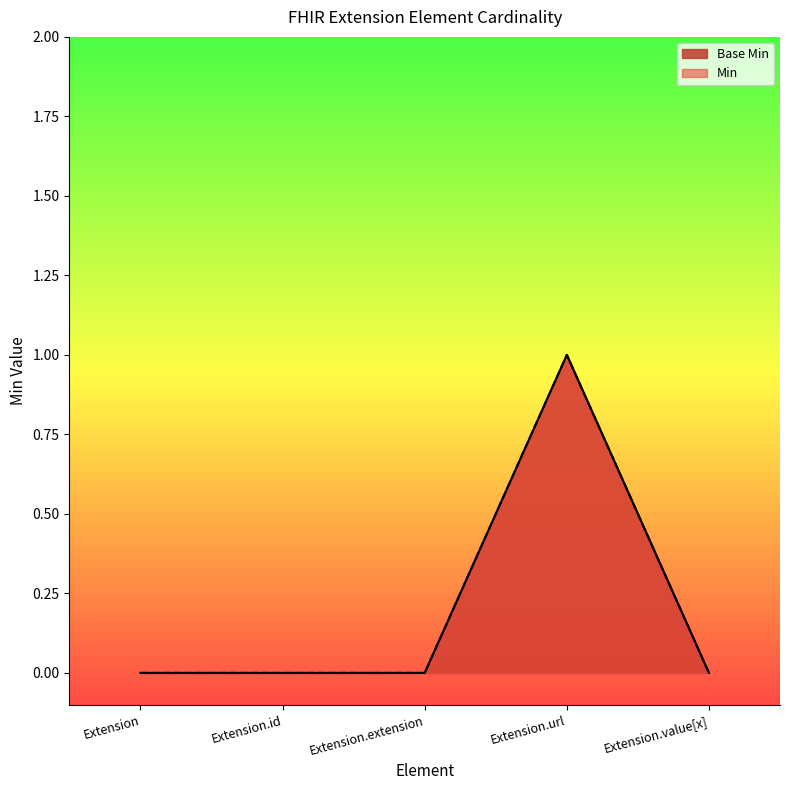

Reading left to right, transcribe all the data shown in this chart.

Base Min: 0	0	0	1	0
Min: 0	0	0	1	0